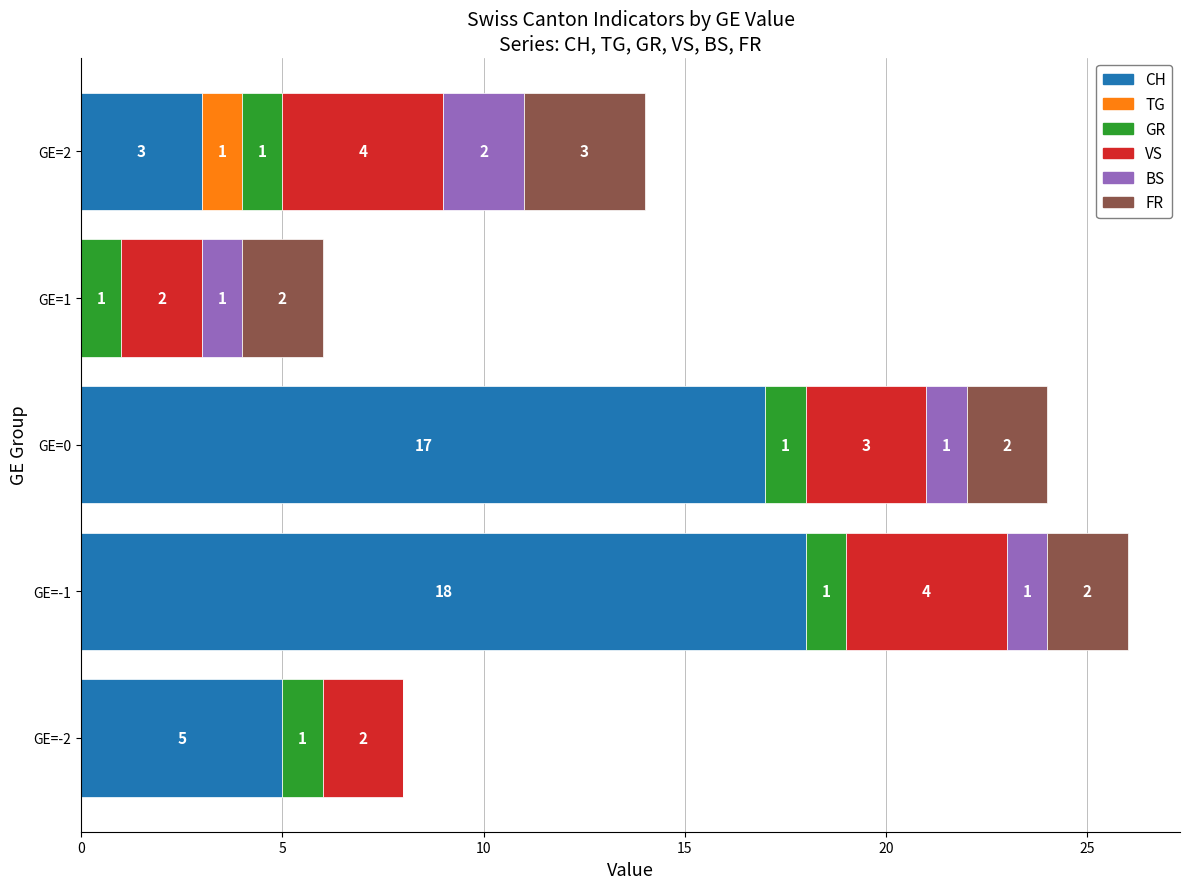

What is the total value across all series at GE=2?

14